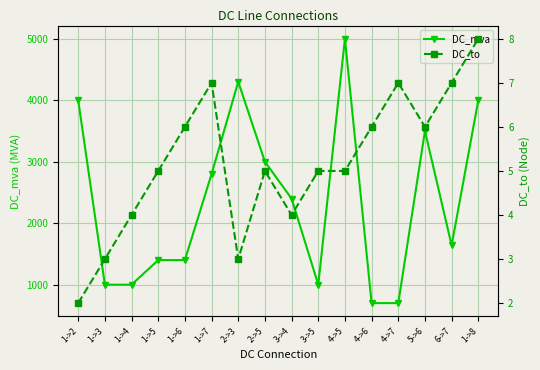

What is the difference between the DC_to values at 1->8 and 4->7?

1